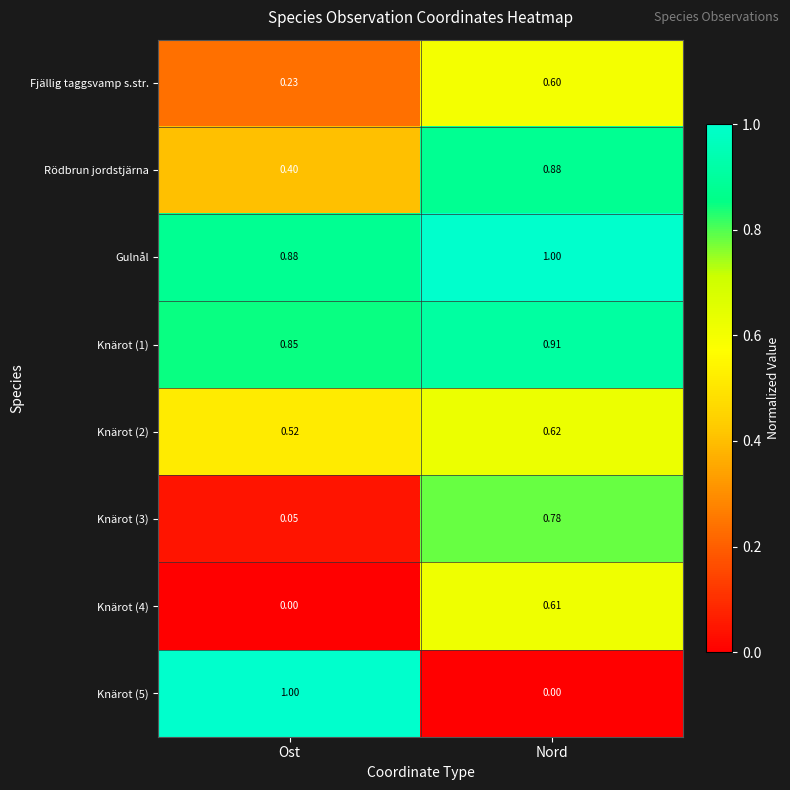

At which label does Fjällig taggsvamp s.str. reach its peak?

Nord